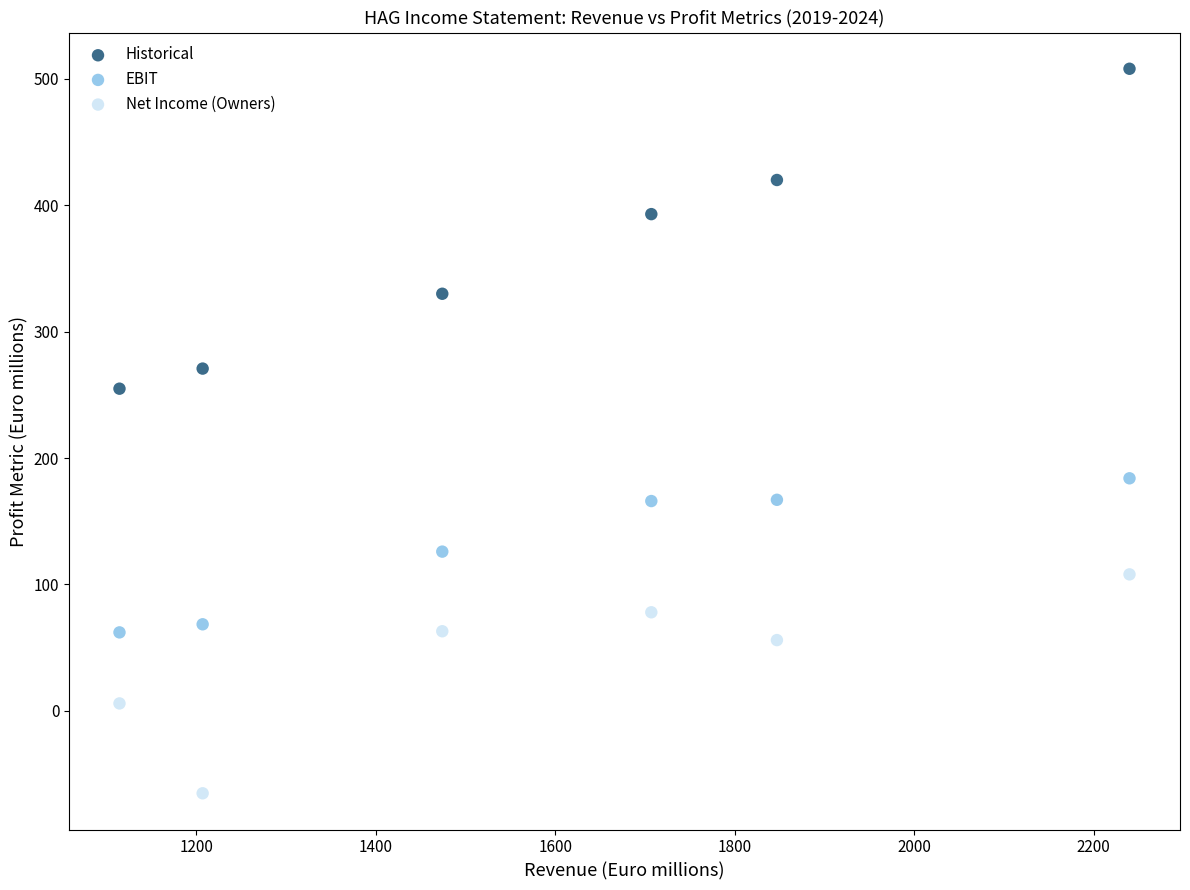

What are all the series names shown in the legend?

Historical, EBIT, Net Income (Owners)